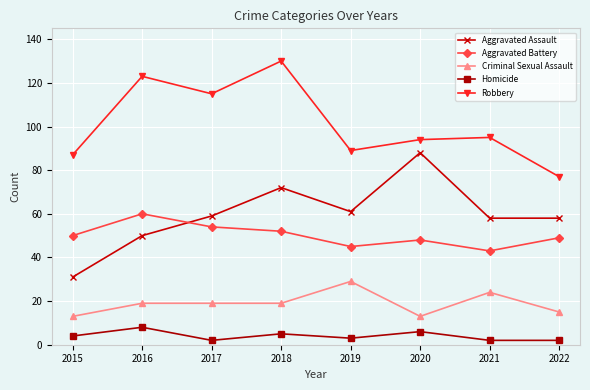

What is the difference between the second highest and minimum values in the Robbery series?

46